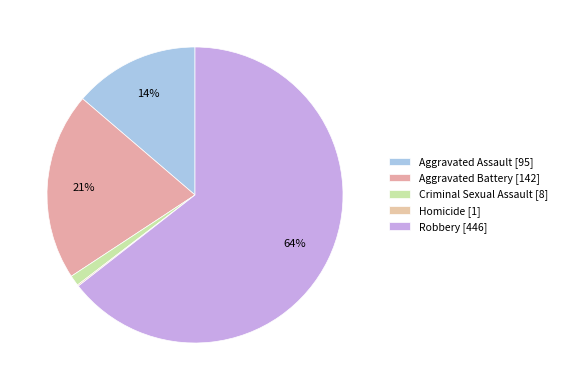

Which has a higher value, Robbery or Aggravated Assault?

Robbery